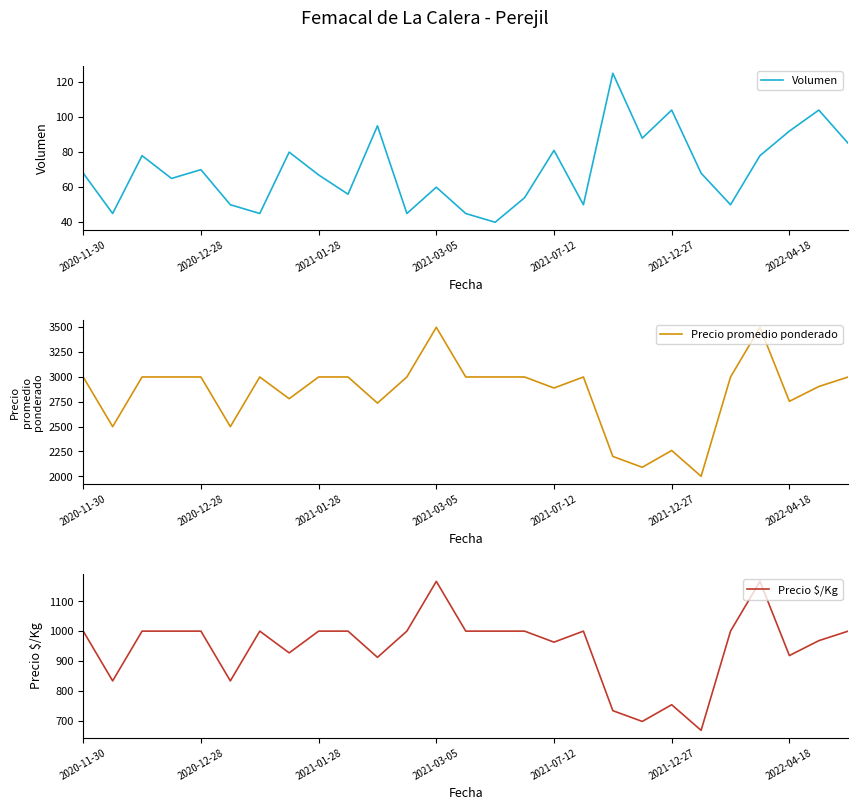

True or false: Volumen has a value of 70 at 2020-12-28.

True